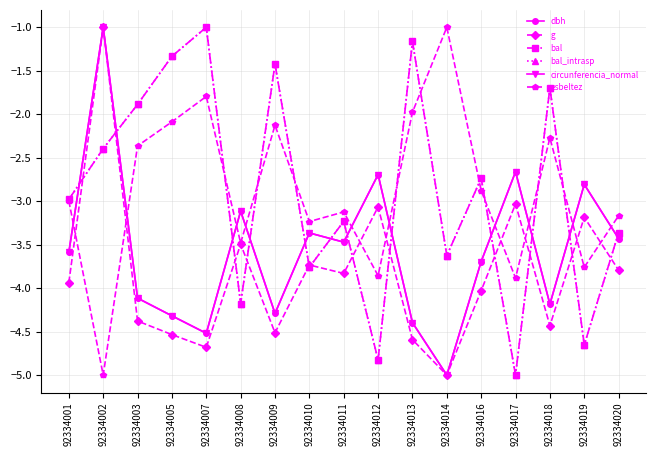

How many data points in esbeltez are less than -2?

14